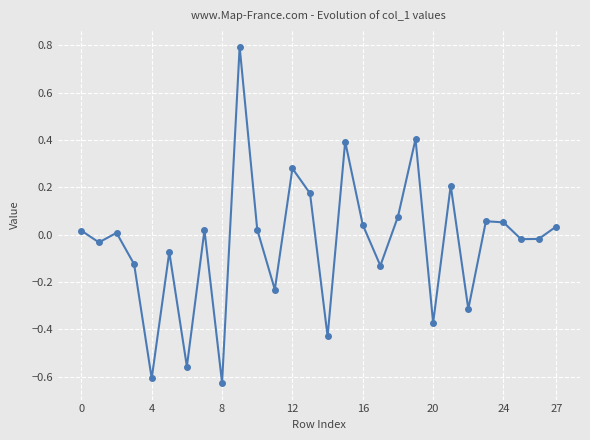

What is the difference between the maximum and minimum values?

1.4